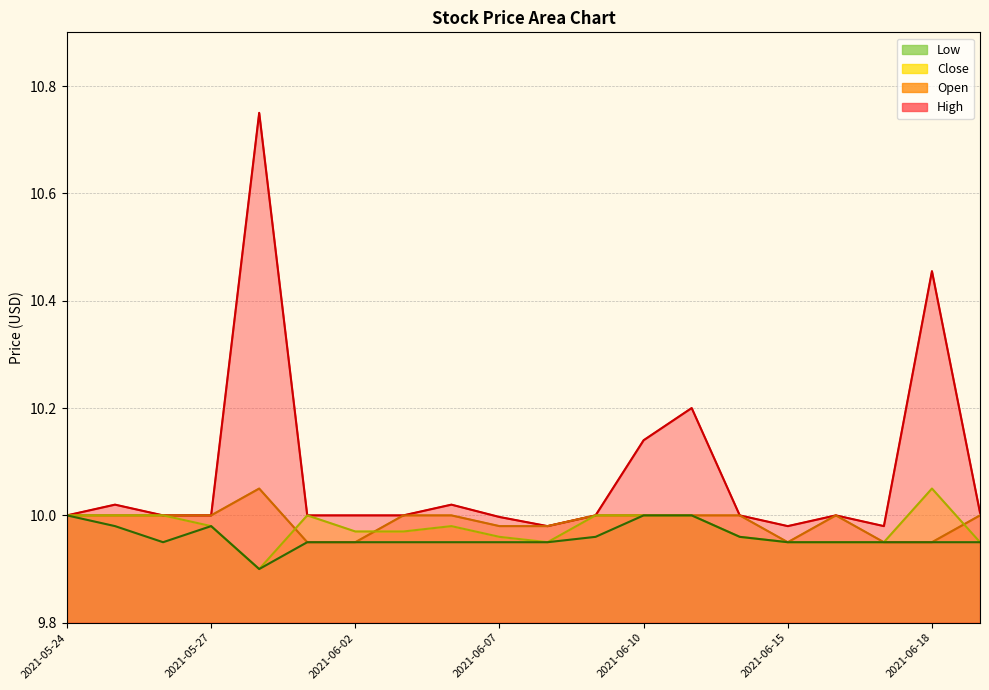

What position from the left is 2021-06-15?

16